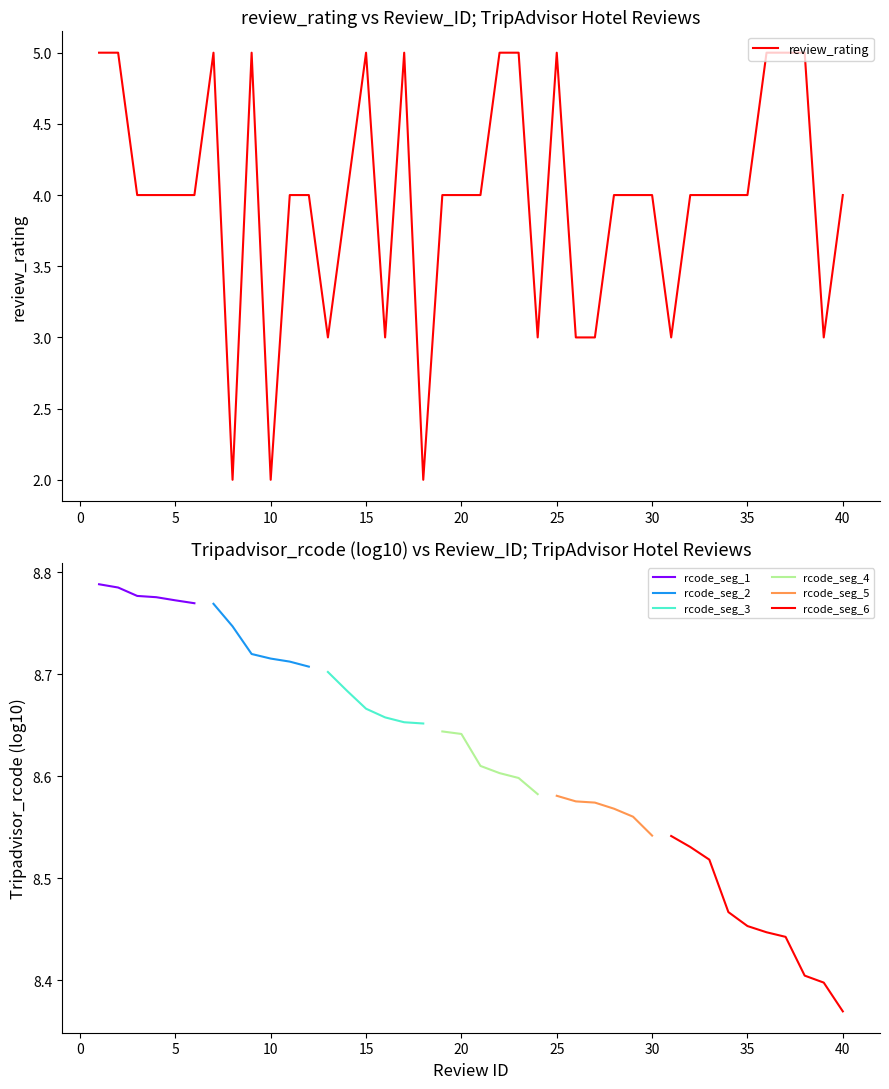

What is the approximate value at 17?

5